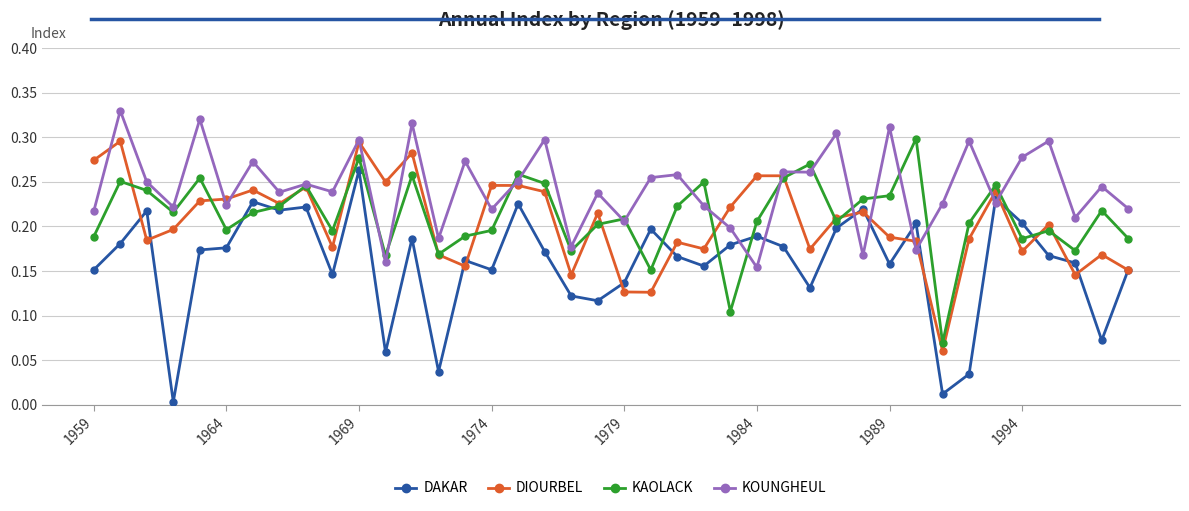

True or false: DAKAR has more than 1 points higher than both neighbors.

True